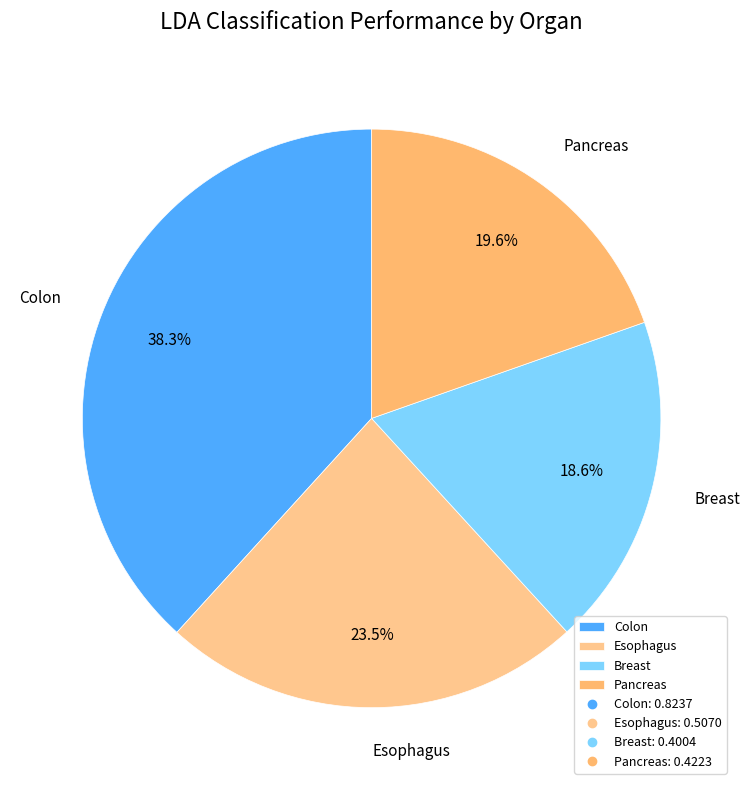

How many slices are in this pie chart?

4